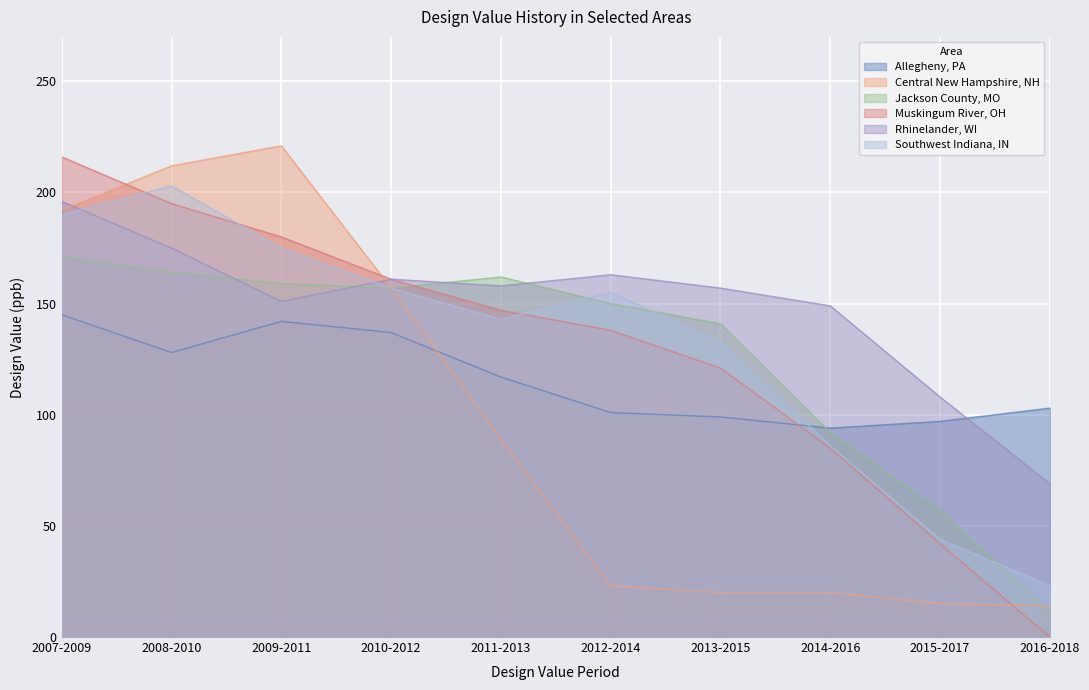

What is the sum of all Southwest Indiana, IN values?

1309